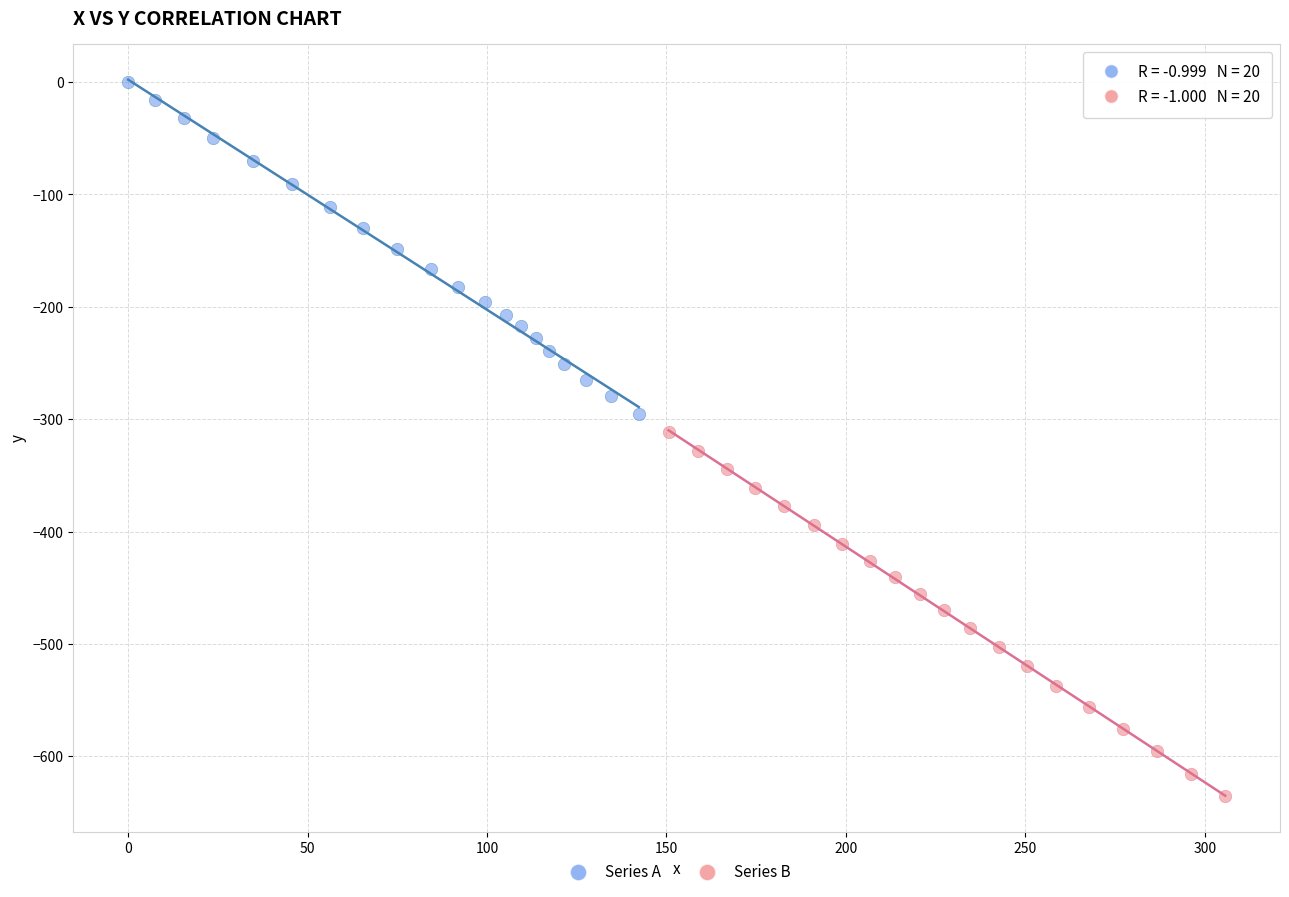

Which series has the largest Y range (max minus min)?

Series B